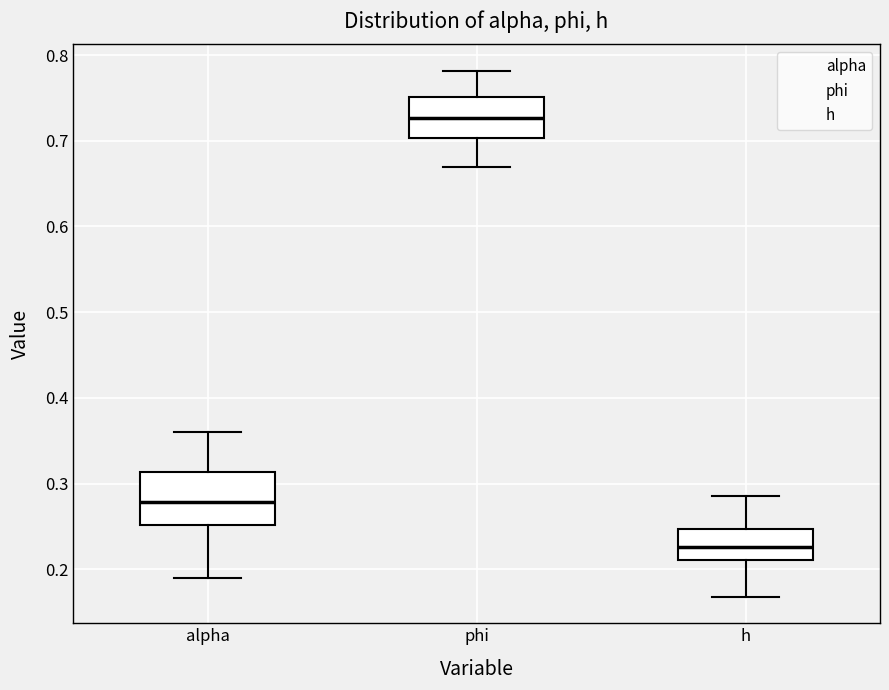

Reading left to right, transcribe this box plot: for each box, give where its median line is, the range the box spans, and where its two whiskers end, as read against the y-axis. The values are not printed on the chart, so give them approximately, as read against the axis.

alpha: median 0.28, box 0.25 to 0.31, whiskers 0.19 to 0.36
phi: median 0.73, box 0.70 to 0.75, whiskers 0.67 to 0.78
h: median 0.23, box 0.21 to 0.25, whiskers 0.17 to 0.29